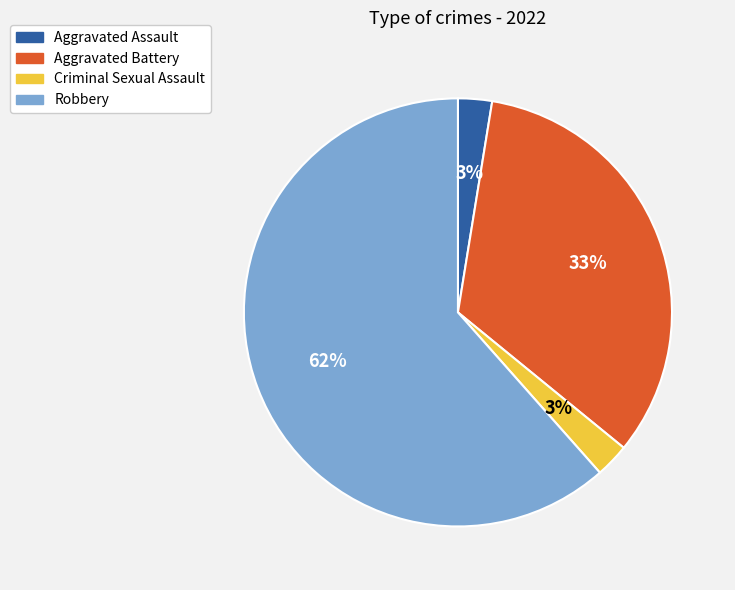

To the nearest percent, what is the combined percentage of Robbery and Aggravated Assault?

64%